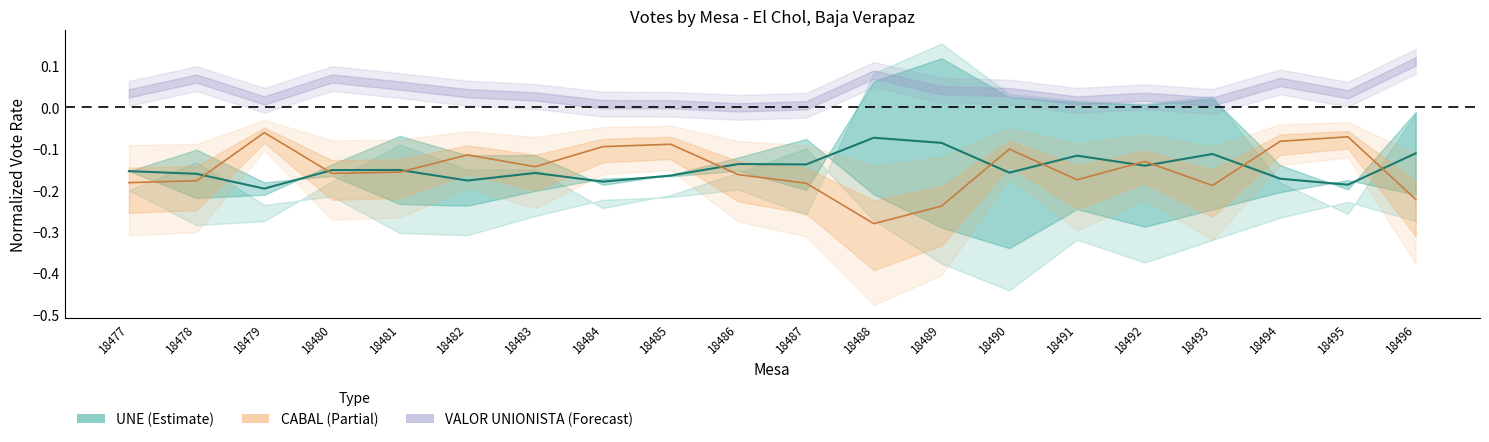

Is it true that the value at 18492 is -0.1?

False